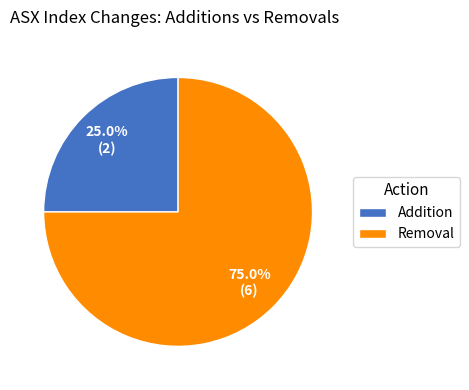

True or false: Removal accounts for 75% of the total.

True